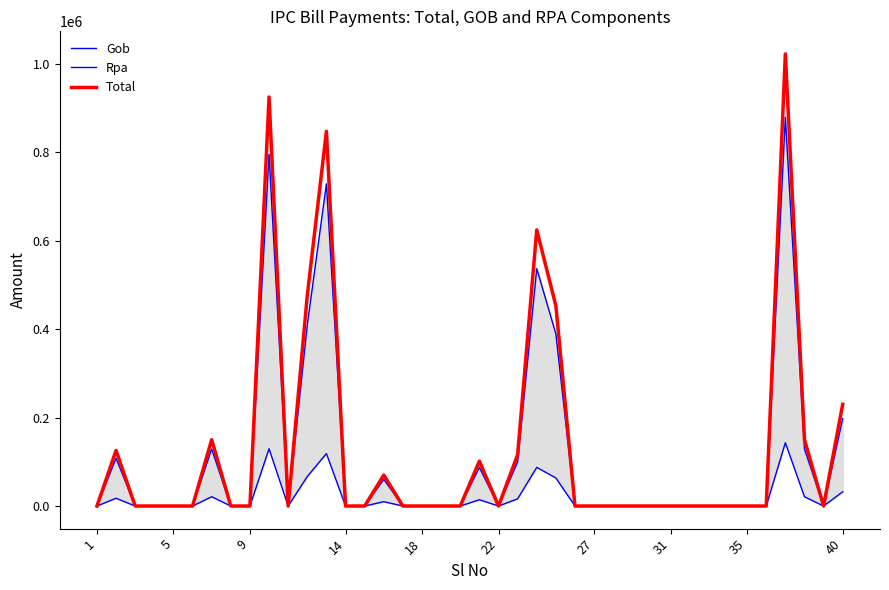

Reading left to right, transcribe all the data shown in this chart.

Gob: 0.0	17597.9	0.0	0.0	0.0	0.0	21000.0	0.0	0.0	129511.5	0.0	66663.1	118650.0	0.0	0.0	9800.0	0.0	0.0	0.0	0.0	14205.4	0.0	16256.7	87439.4	63381.2	0.0	0.0	0.0	0.0	0.0	0.0	0.0	0.0	0.0	0.0	0.0	143150.0	21000.0	0.0	32200.0
Rpa: 0.0	108101.1	0.0	0.0	0.0	0.0	129000.0	0.0	0.0	795570.7	0.0	409502.0	728850.0	0.0	0.0	60200.0	0.0	0.0	0.0	0.0	87261.6	0.0	99862.6	537127.6	389341.4	0.0	0.0	0.0	0.0	0.0	0.0	0.0	0.0	0.0	0.0	0.0	879350.0	129000.0	0.0	197800.0
Total: 0.0	125699.0	0.0	0.0	0.0	0.0	150000.0	0.0	0.0	925082.2	0.0	476165.1	847500.0	0.0	0.0	70000.0	0.0	0.0	0.0	0.0	101467.0	0.0	116119.3	624567.0	452722.6	0.0	0.0	0.0	0.0	0.0	0.0	0.0	0.0	0.0	0.0	0.0	1022500.0	150000.0	0.0	230000.0